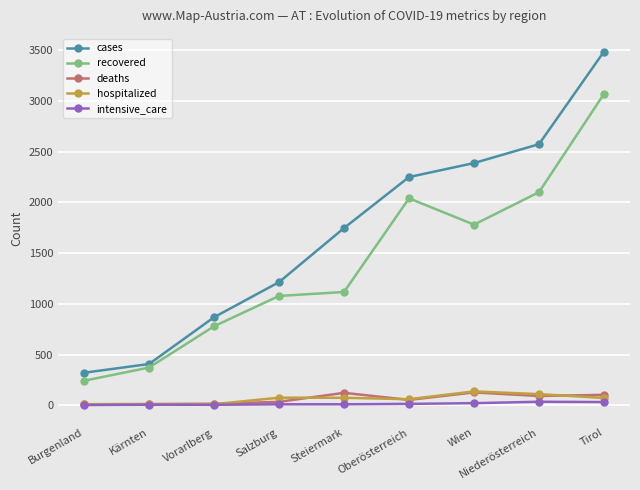

The value of recovered at Vorarlberg is 779. True or false?

True